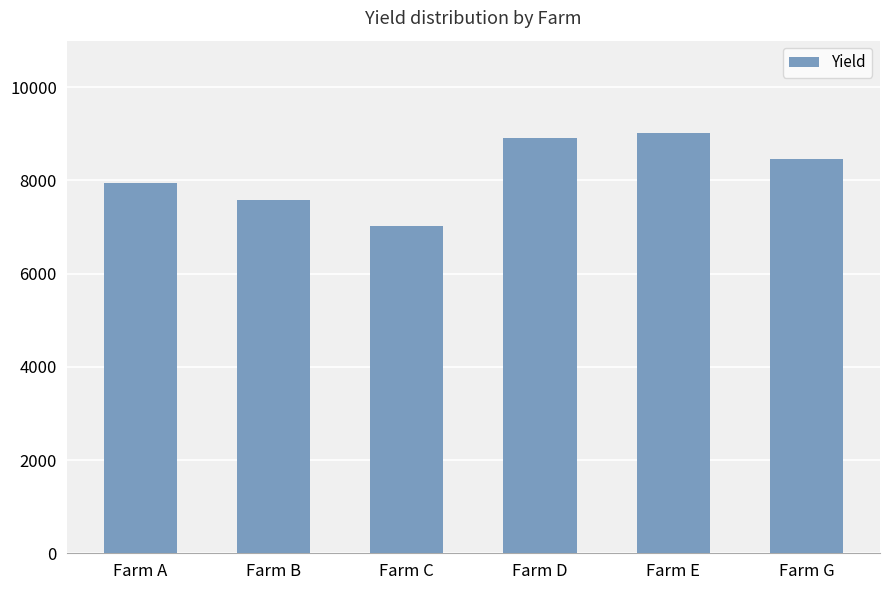

List the labels in order of value, largest first.

Farm E, Farm D, Farm G, Farm A, Farm B, Farm C